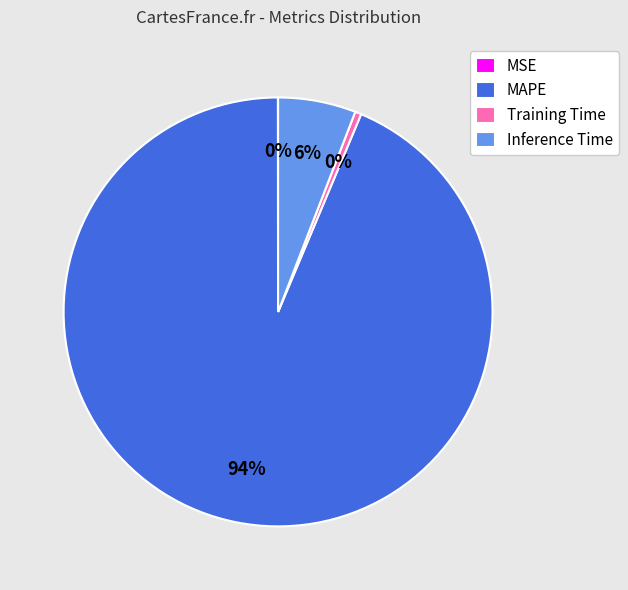

True or false: Inference Time accounts for 15% of the total.

False